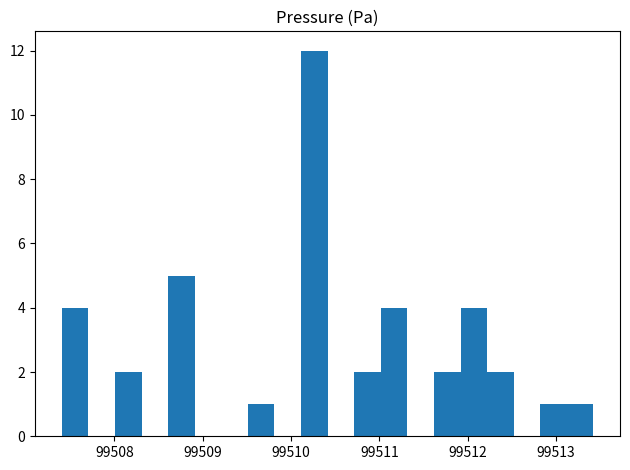

Read against the x-axis, roughly where is the centre of the tallest bar?

99510.3